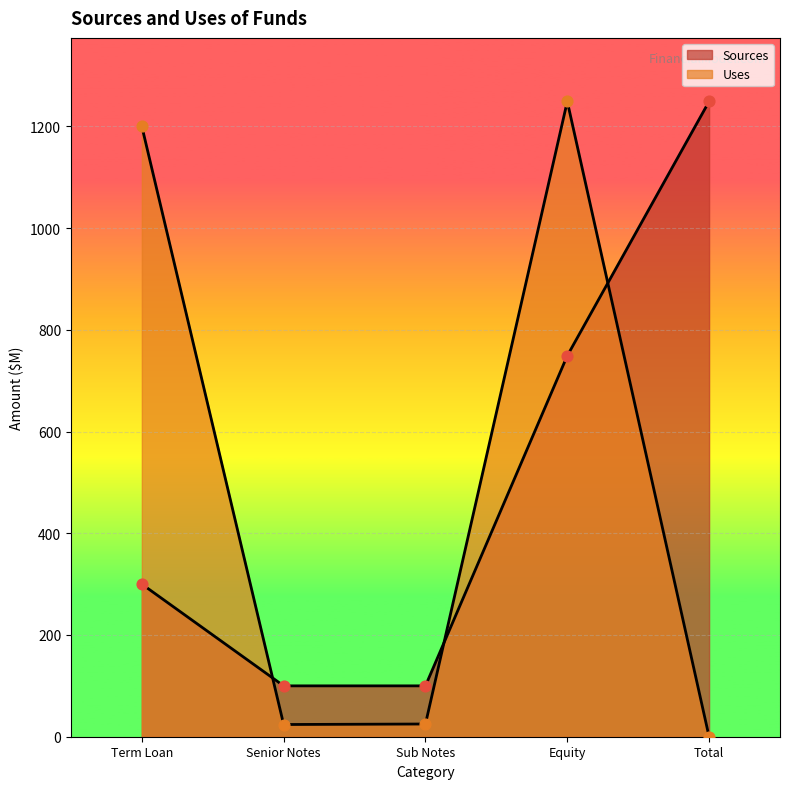

At how many categories does at least one series exceed 440?

3